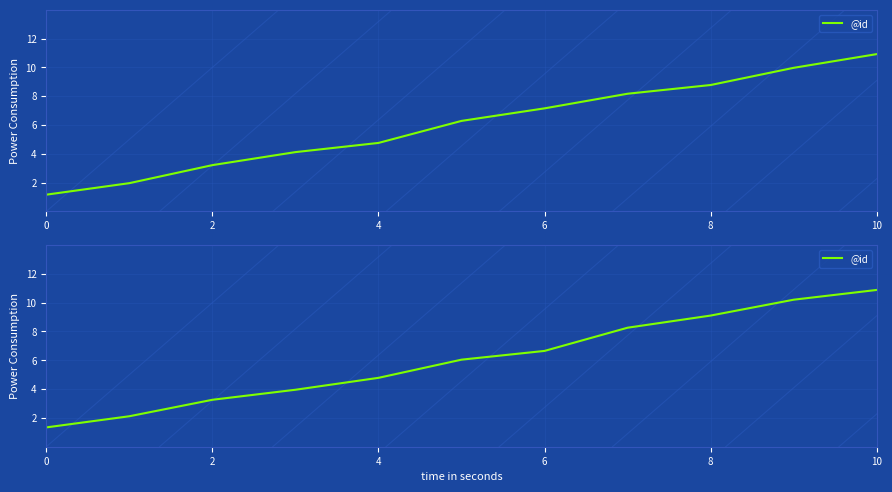

The value at 9 is 3.5. True or false?

False